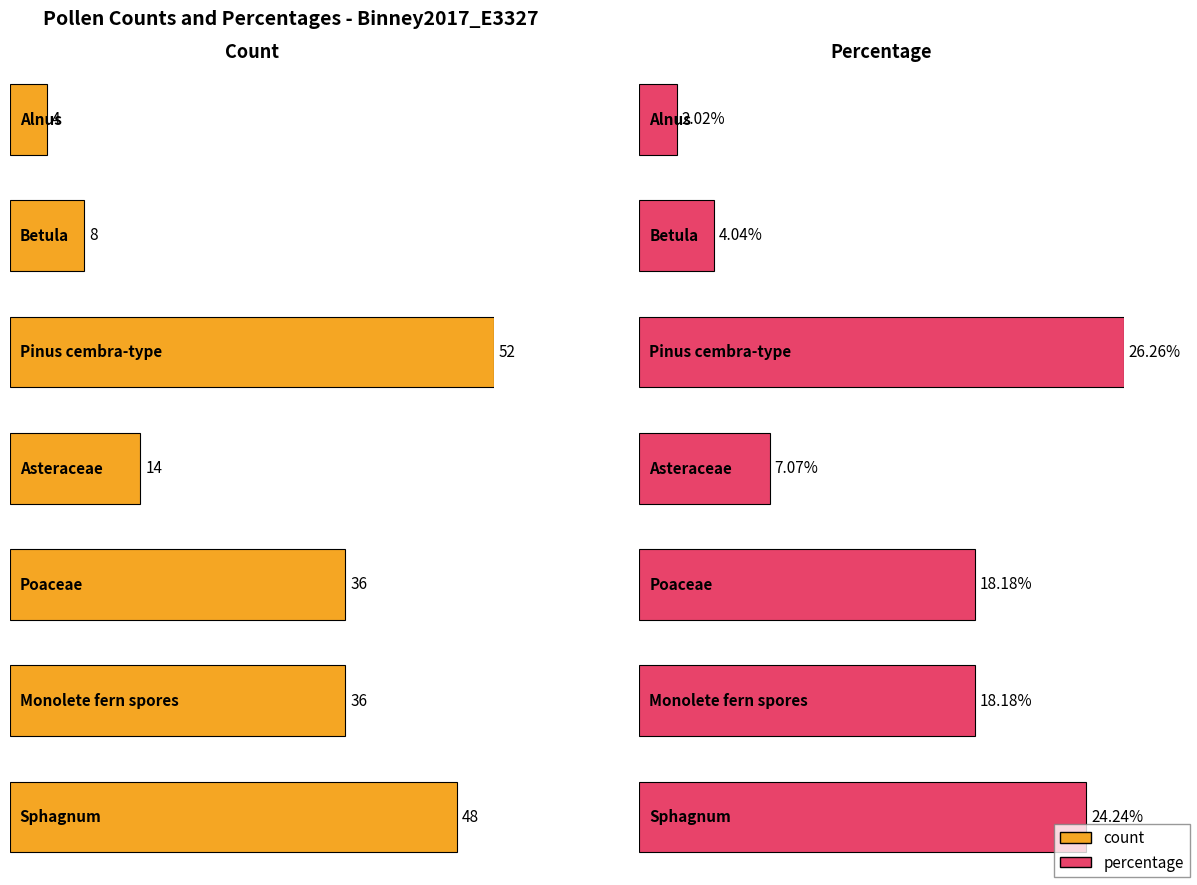

The count series shows 24.1 at Asteraceae. True or false?

False